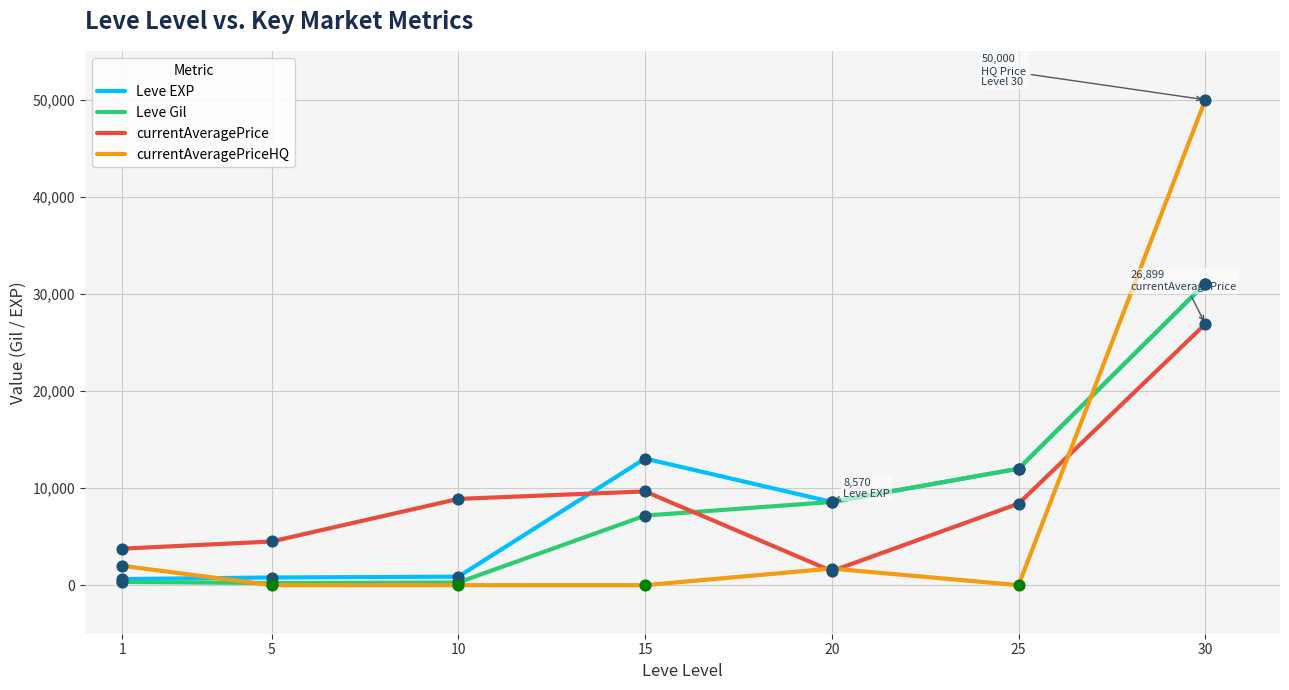

Between 1 and 30, which series saw the biggest shift?

currentAveragePriceHQ